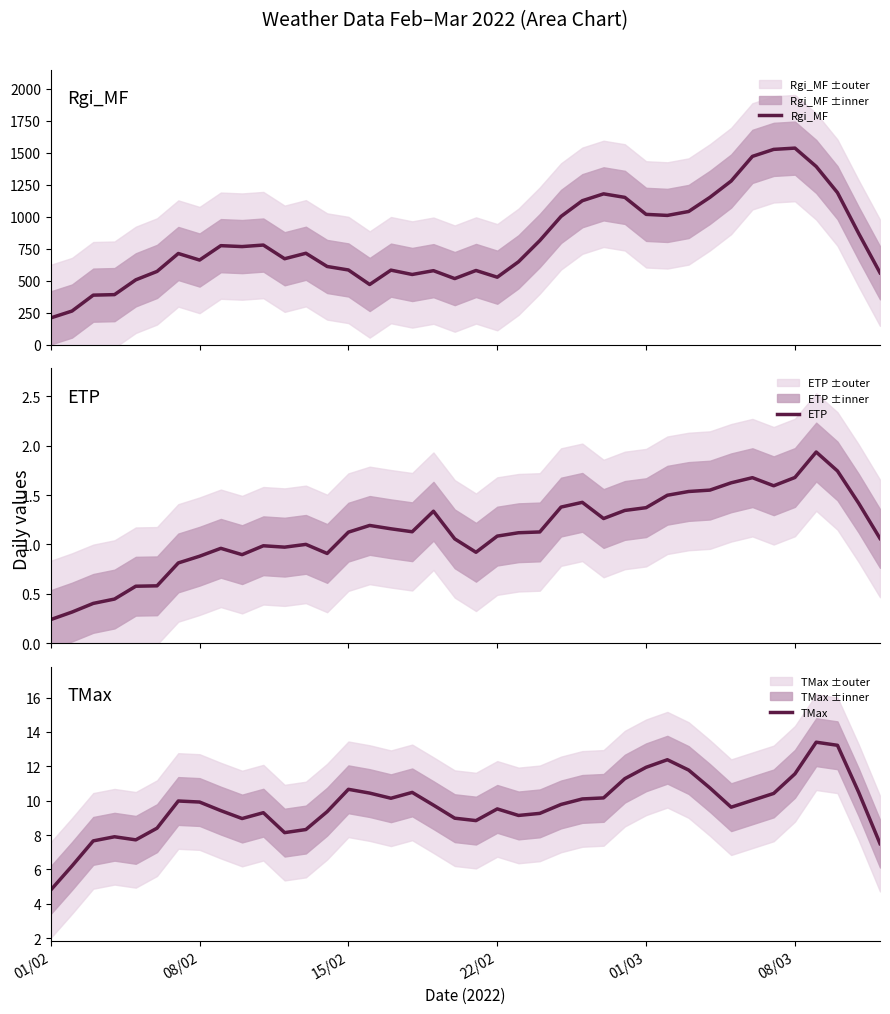

How many distinct data groups are displayed?

3